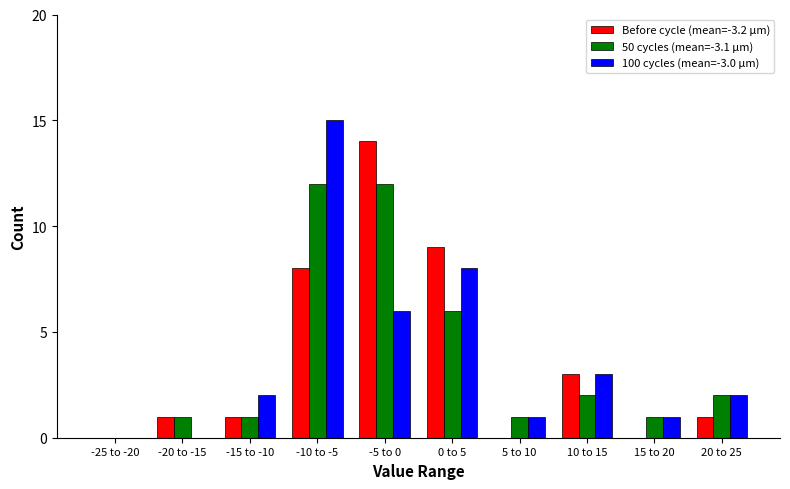

Reading left to right, extract all data points from this chart.

Before cycle (mean=-3.2 µm): 0	1	1	8	14	9	0	3	0	1
50 cycles (mean=-3.1 µm): 0	1	1	12	12	6	1	2	1	2
100 cycles (mean=-3.0 µm): 0	0	2	15	6	8	1	3	1	2